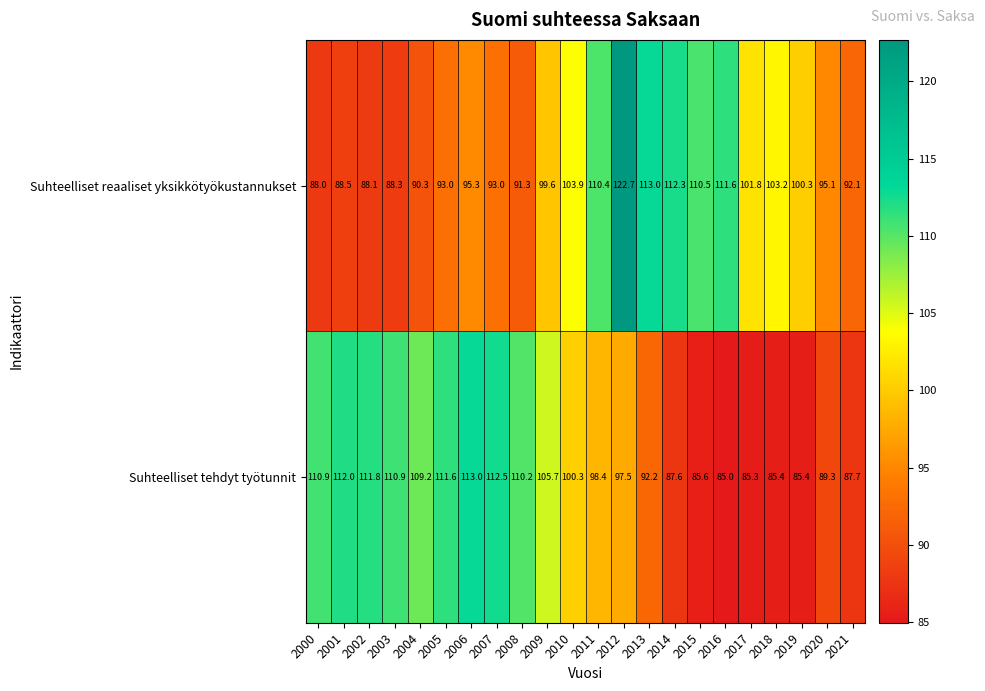

Rank the series at 2012 from lowest to highest value.

Suhteelliset tehdyt työtunnit, Suhteelliset reaaliset yksikkötyökustannukset